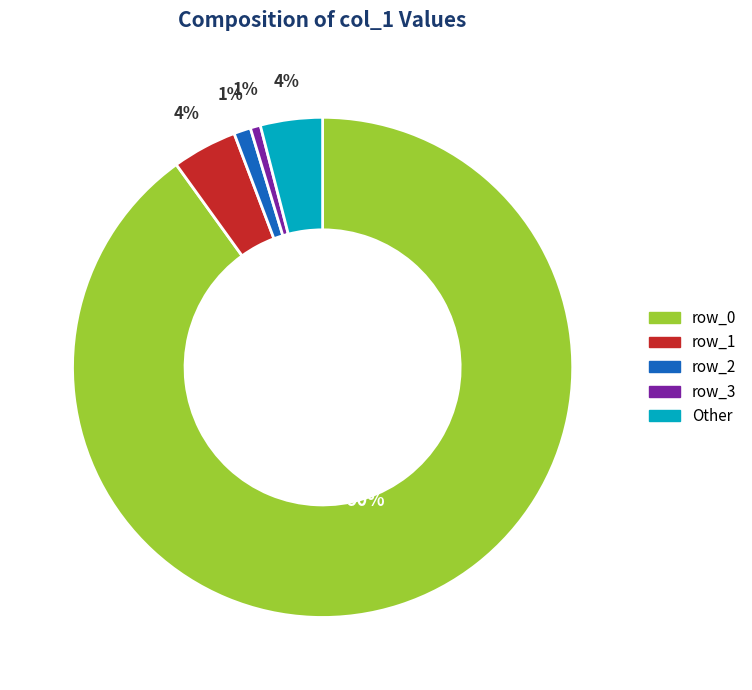

Combined, do row_2 and Other account for over 50%?

No